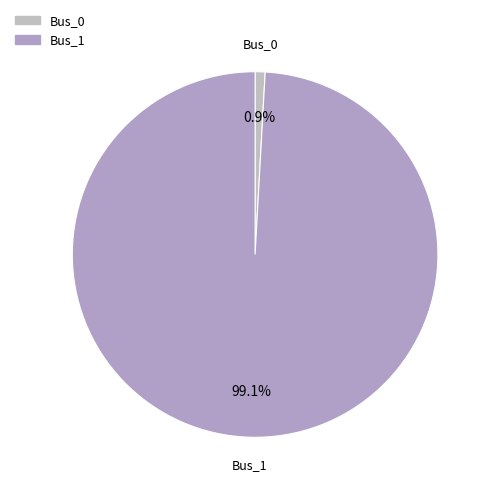

How many segments does this pie chart have?

2